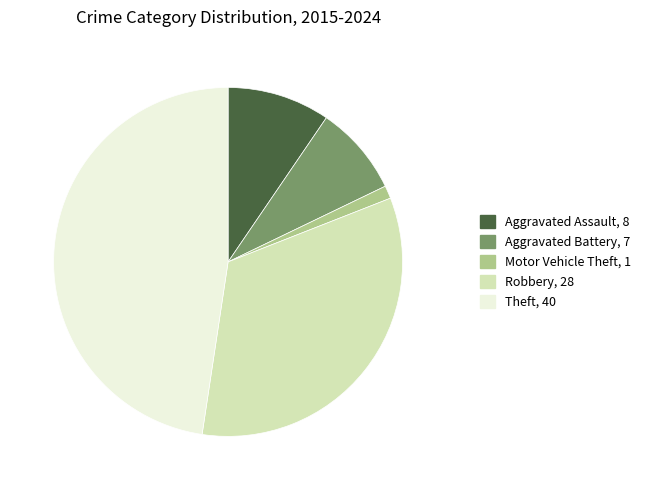

Between Robbery and Motor Vehicle Theft, which is larger?

Robbery